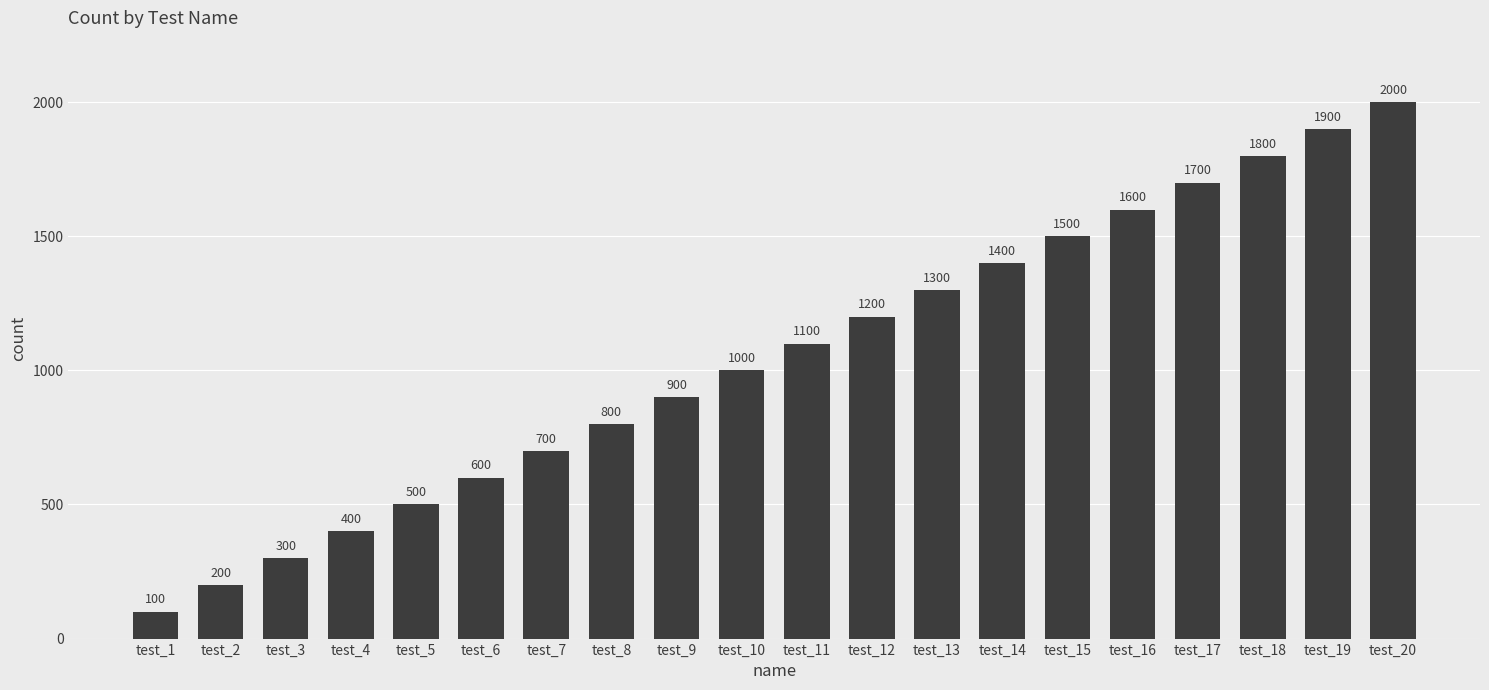

Reading left to right, what are all the values shown in this chart?

test_1=100	test_2=200	test_3=300	test_4=400	test_5=500	test_6=600	test_7=700	test_8=800	test_9=900	test_10=1000	test_11=1100	test_12=1200	test_13=1300	test_14=1400	test_15=1500	test_16=1600	test_17=1700	test_18=1800	test_19=1900	test_20=2000